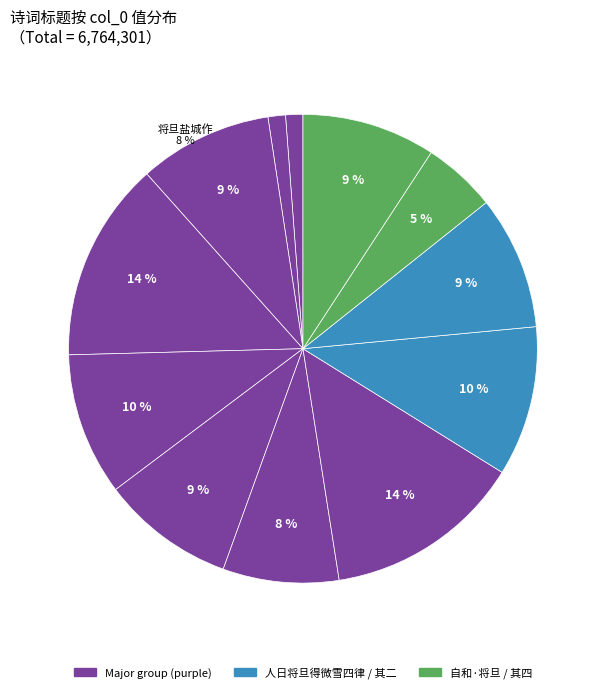

How many slices are in this pie chart?

12